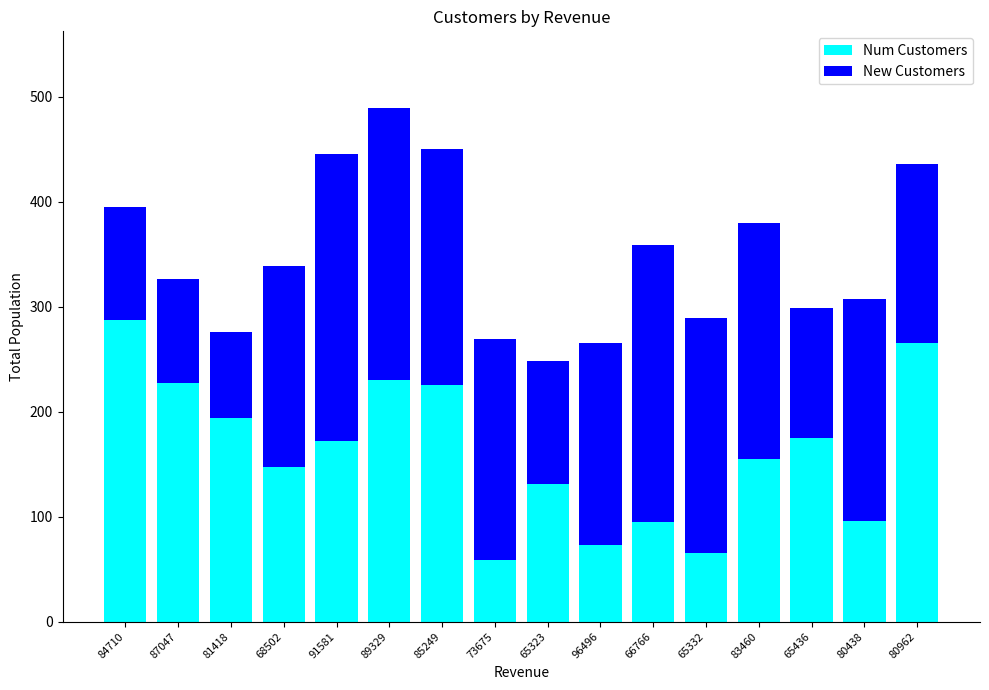

What is the maximum value for Num Customers?

287